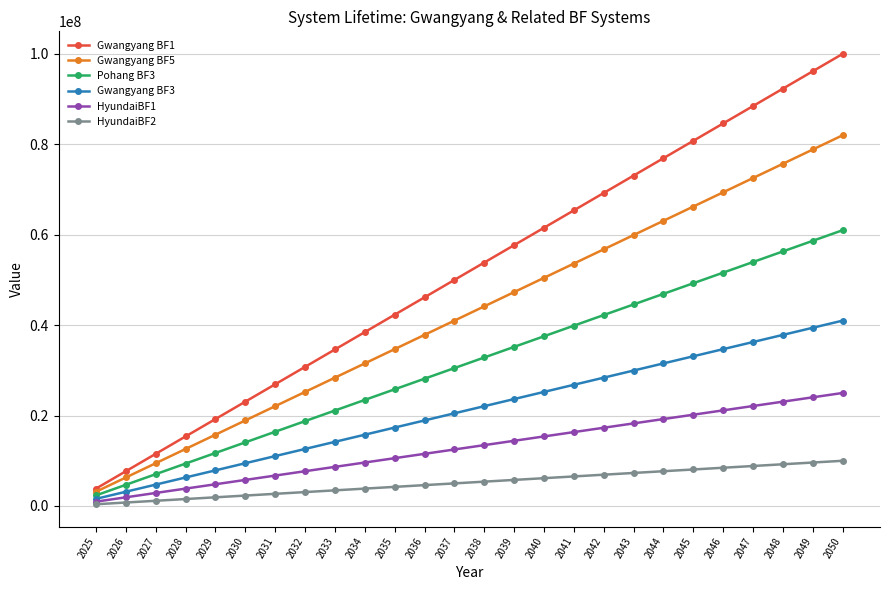

The value of Gwangyang BF1 at 2031 is 26923076.7. True or false?

True